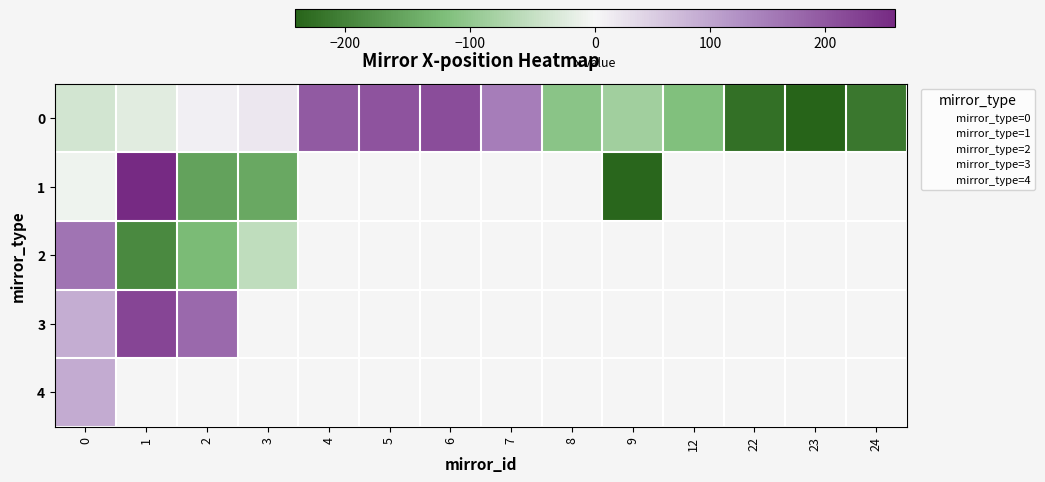

List the series in order of their peak value, lowest first.

4, 2, 0, 3, 1